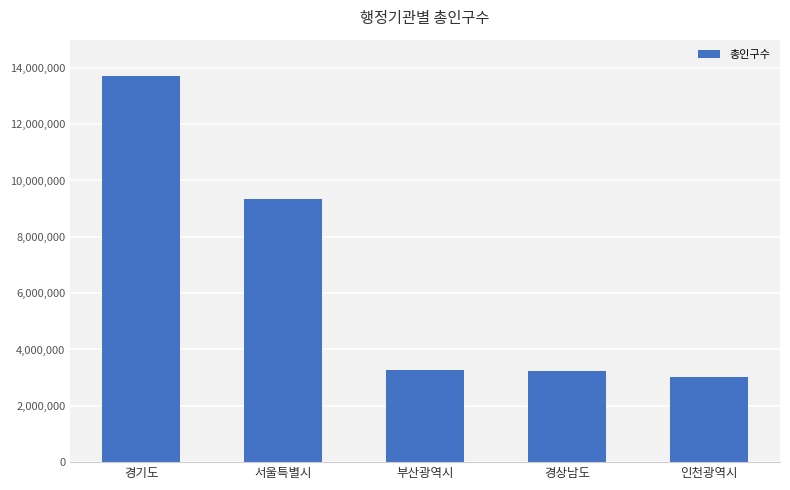

Approximately how many times larger is the value at 경상남도 compared to 부산광역시?

1.0